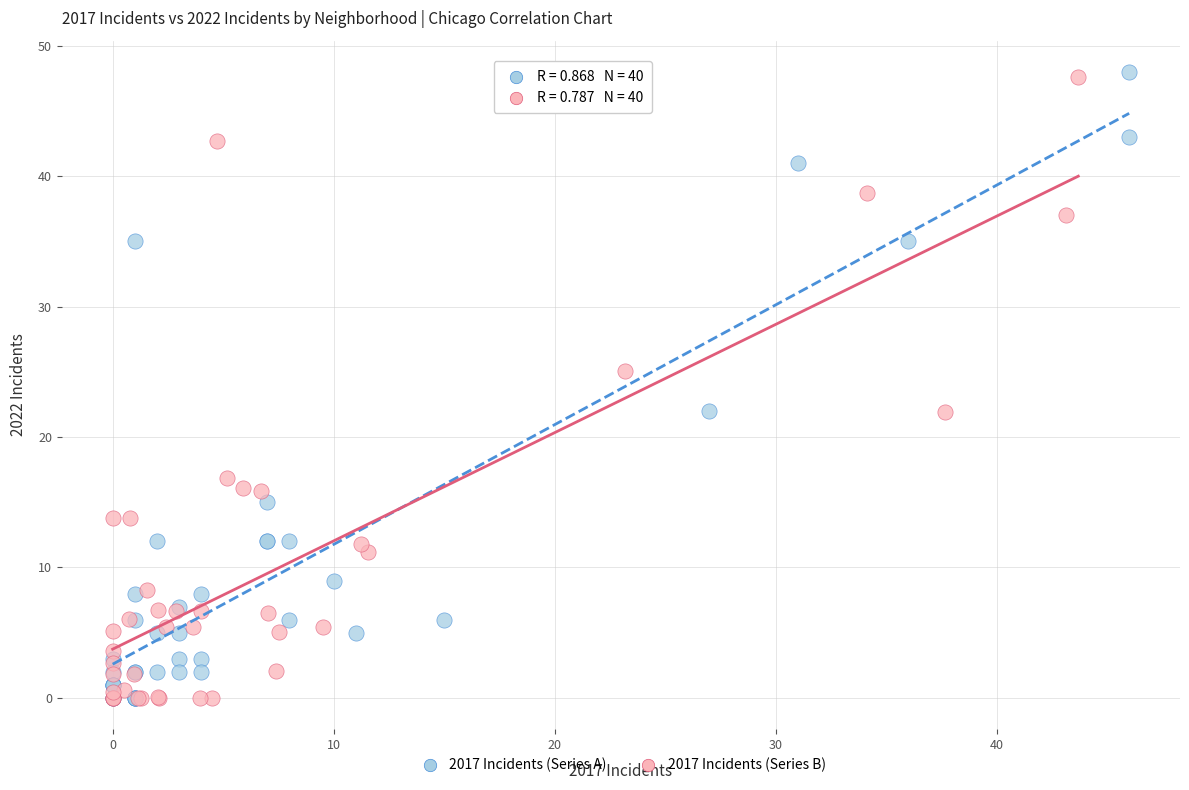

Which series has the widest spread of Y values?

2017 Incidents (Series A)